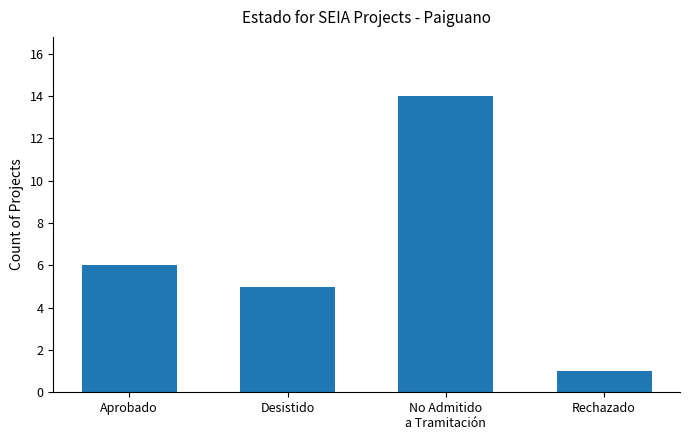

Are the bars horizontal?

No